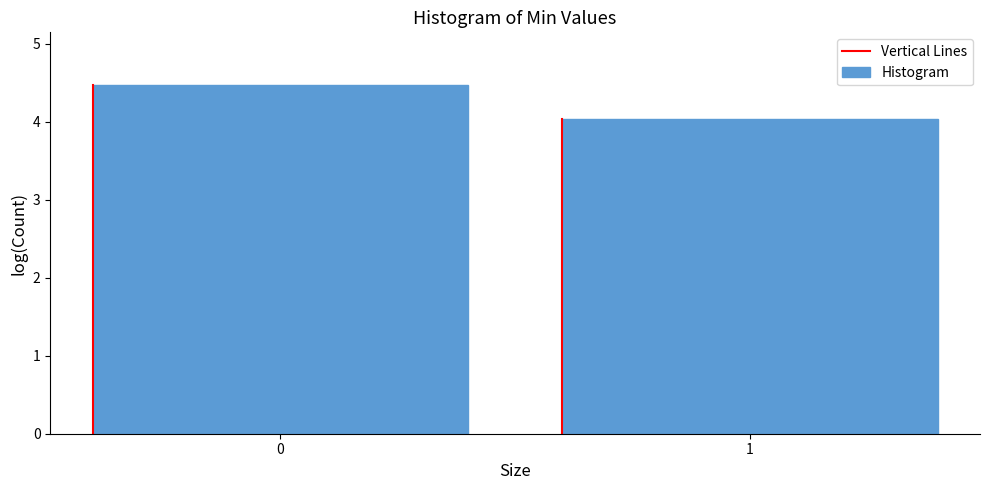

Reading left to right, what are all the values shown in this chart?

0=4.5	1=4.0